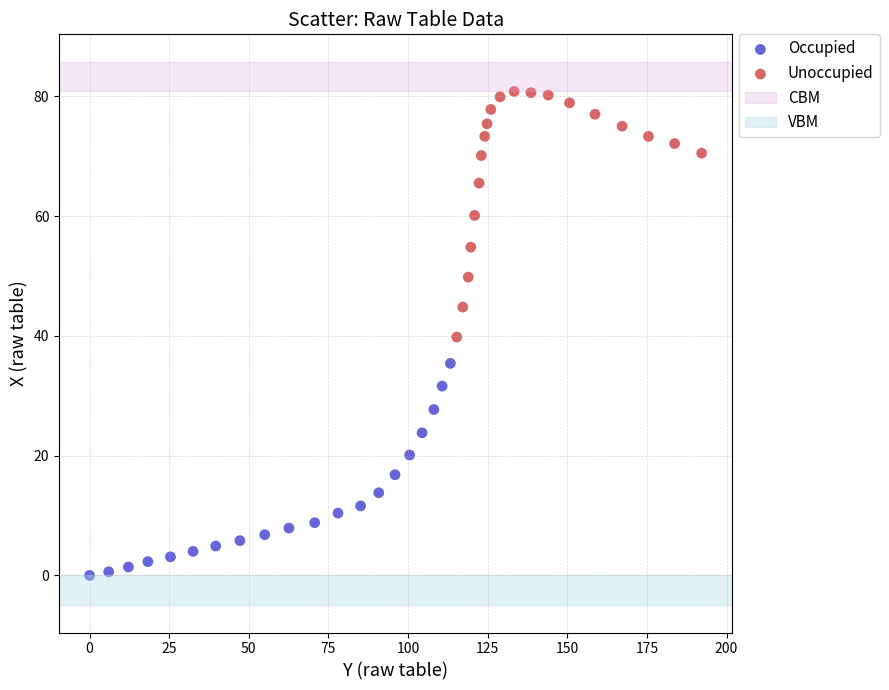

Which series has the widest spread of Y values?

Unoccupied